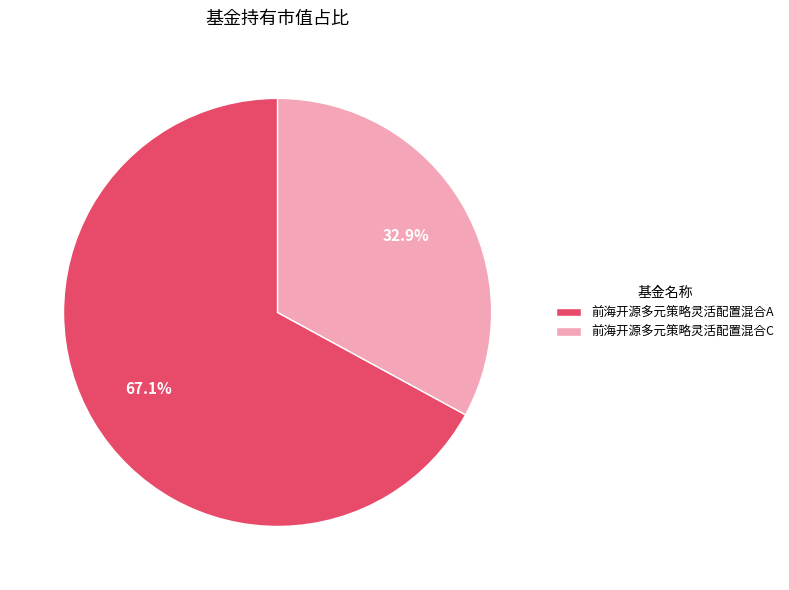

To the nearest percent, what portion does 前海开源多元策略灵活配置混合C represent?

33%